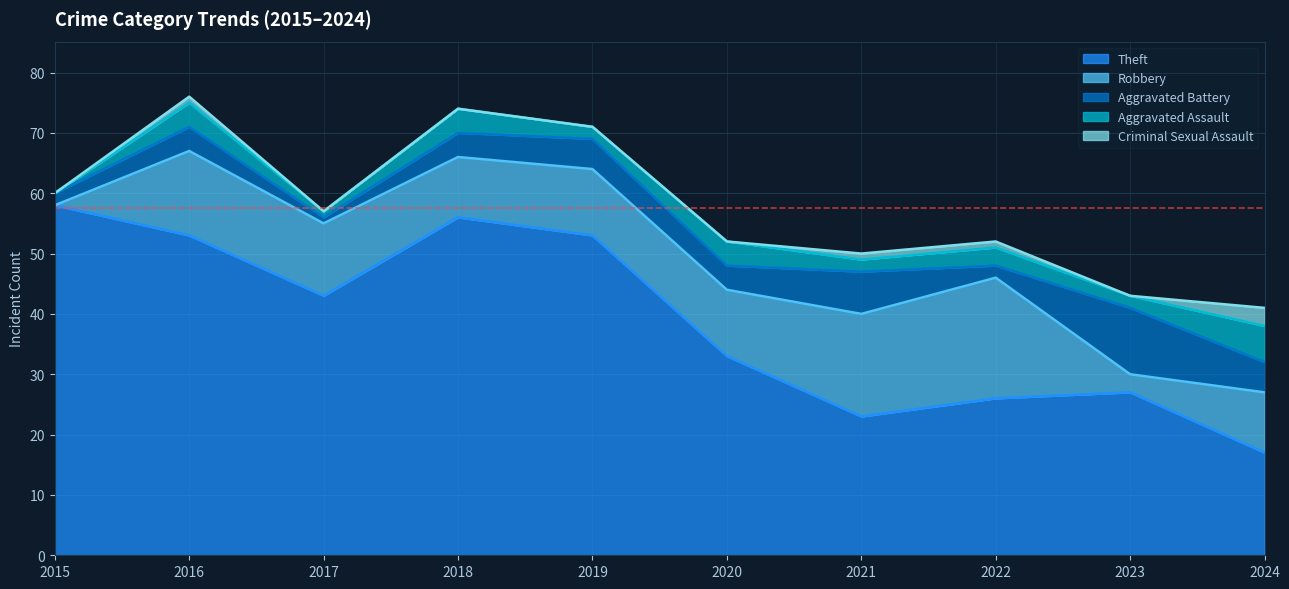

Reading right to left, list all the values displayed in this chart.

Theft: 17	27	26	23	33	53	56	43	53	58
Robbery: 10	3	20	17	11	11	10	12	14	0
Aggravated Battery: 5	11	2	7	4	5	4	1	4	2
Aggravated Assault: 6	2	3	2	4	2	4	1	4	0
Criminal Sexual Assault: 3	0	1	1	0	0	0	0	1	0